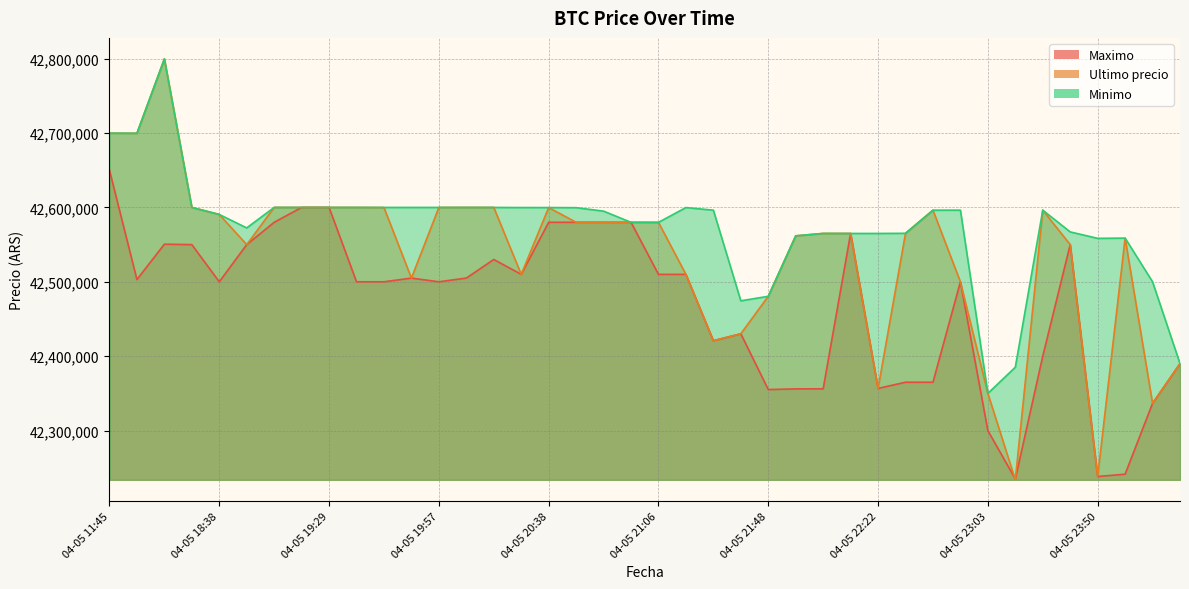

Where is the first local maximum for Ultimo precio?

04-05 16:21